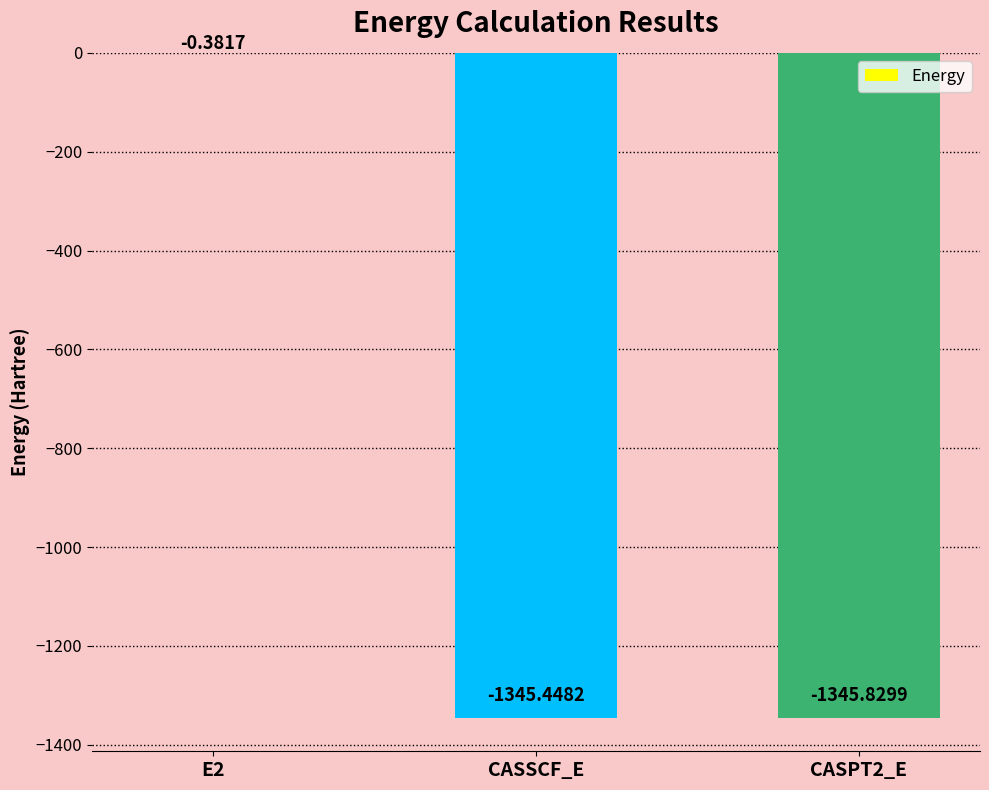

What is the difference between the values at CASPT2_E and E2?

1345.4